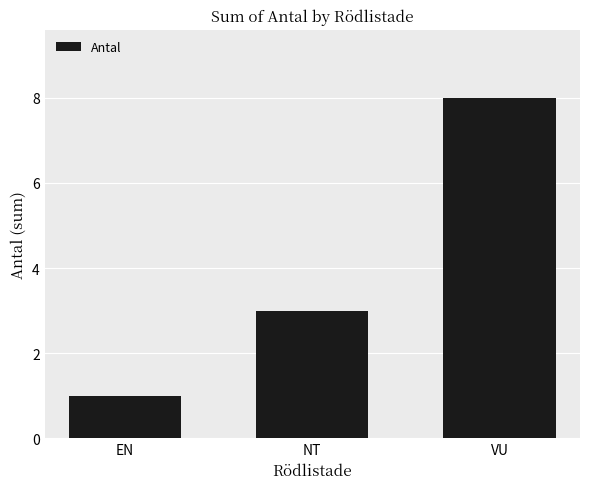

Where is the data nearest to the value 4?

NT